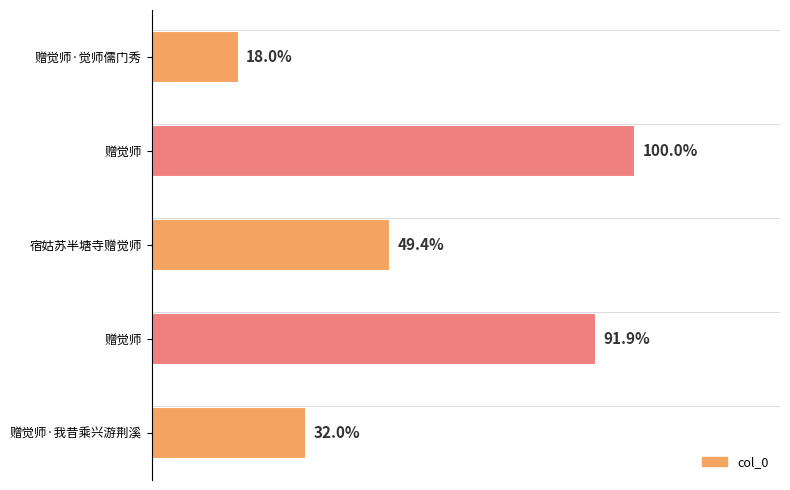

Are the bars horizontal?

Yes